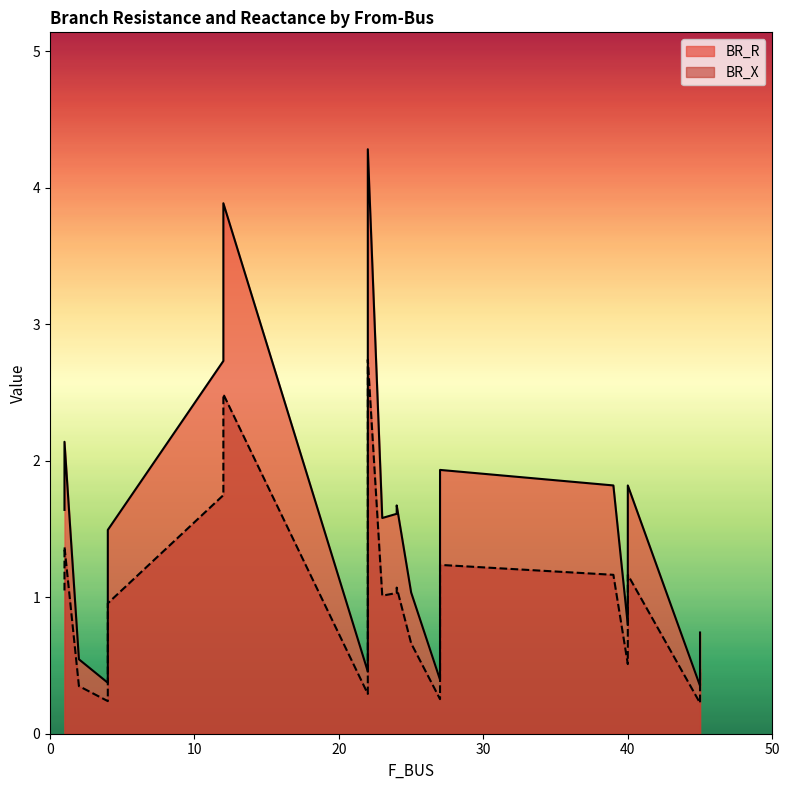

Is it true that BR_R equals 1.0 at 25?

True